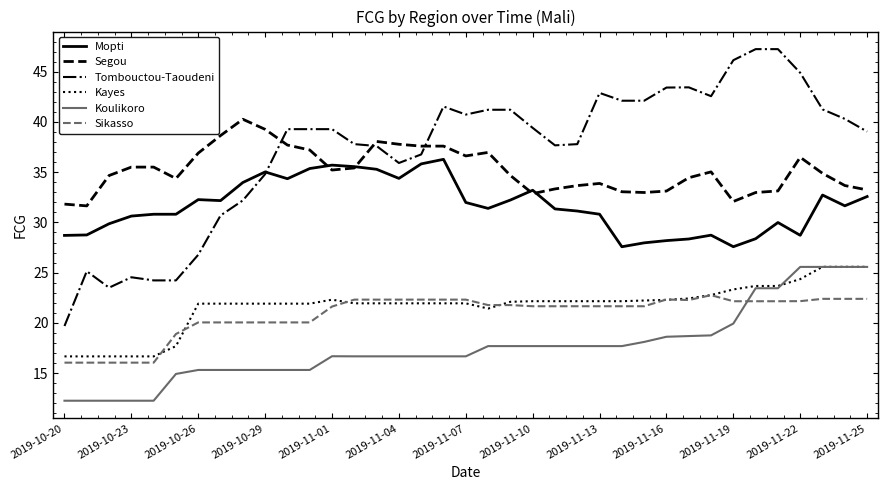

After their last crossing, which series has the higher values: Segou or Tombouctou-Taoudeni?

Tombouctou-Taoudeni